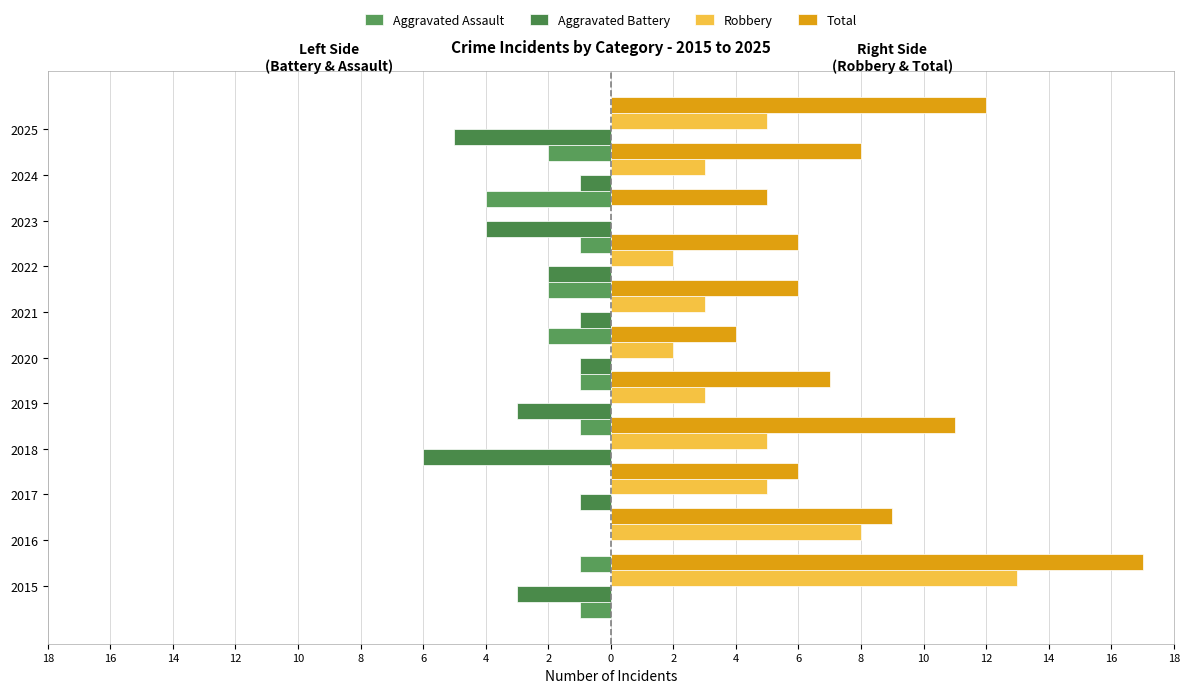

What is the sum of all Robbery values?

49